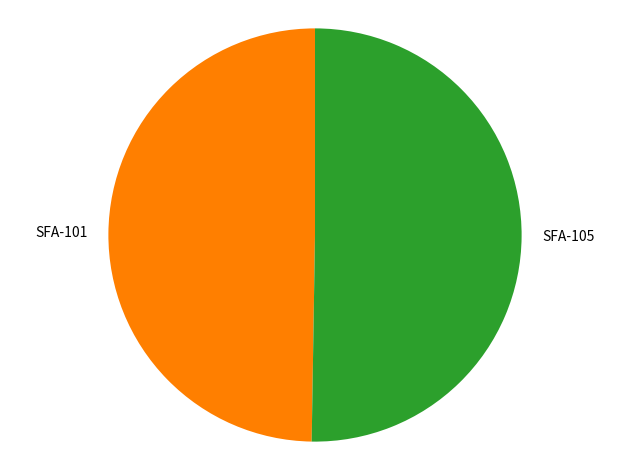

Is there a majority slice in this chart?

Yes